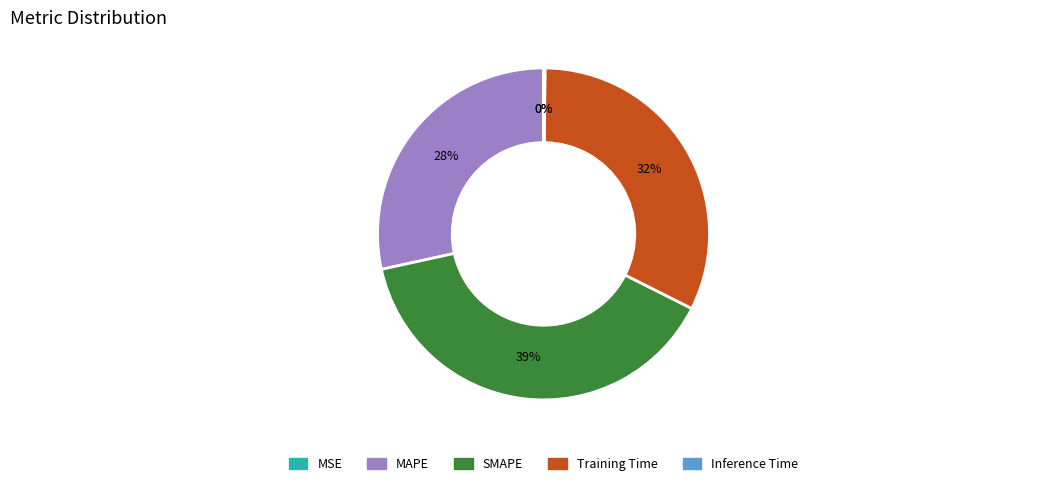

Is it true that MAPE is 28% of the pie?

True